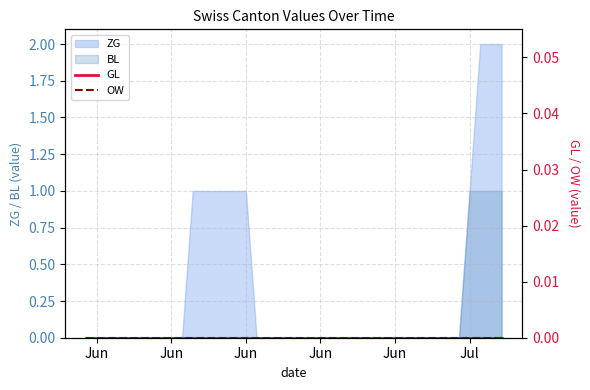

True or false: ZG and BL cross at least once.

False